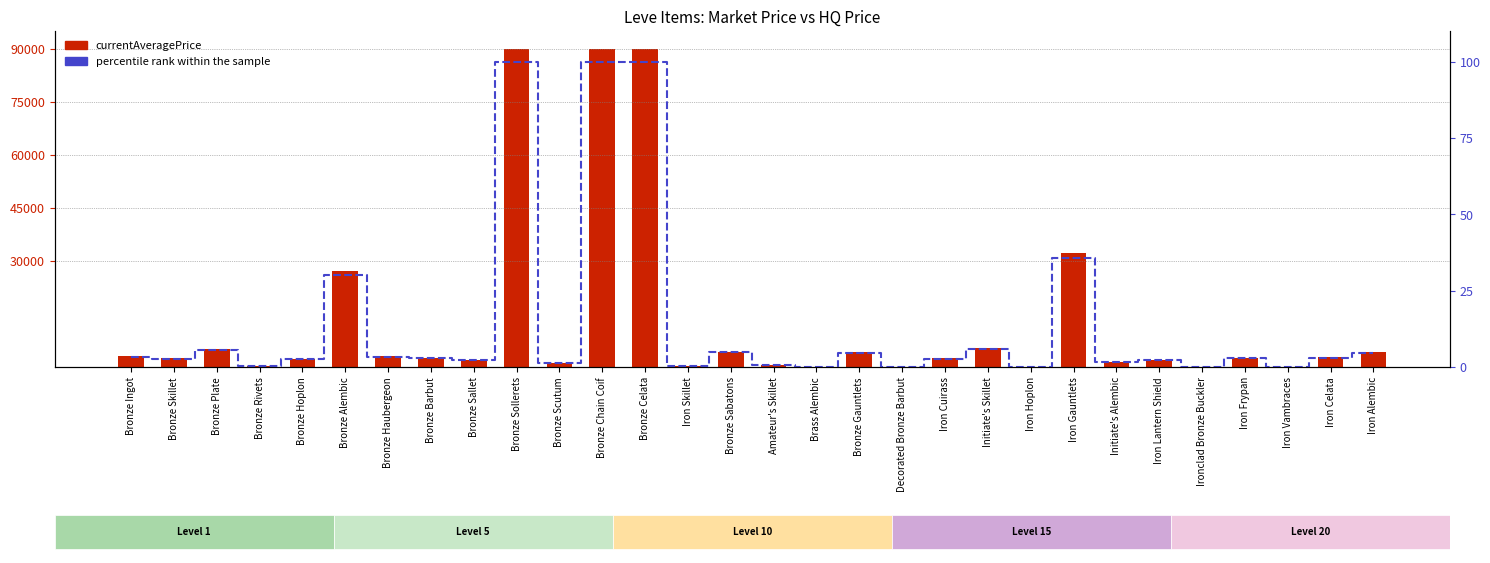

How many values in percentile rank within the sample are above zero?

25